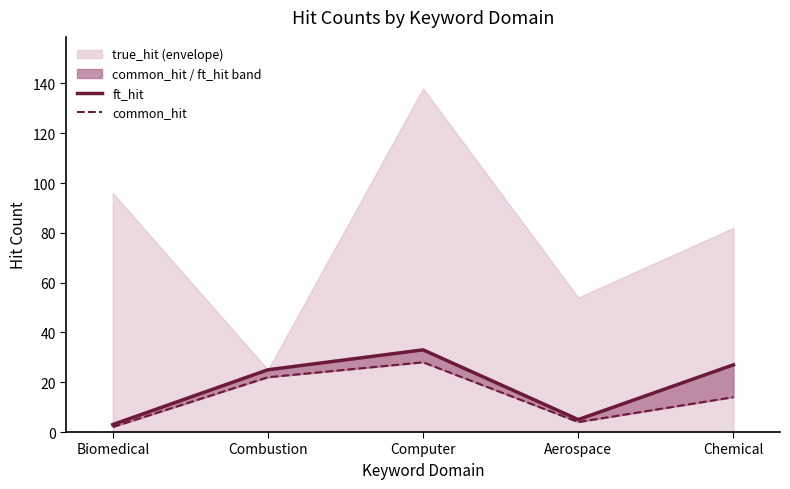

What is the spread (max minus min) of values at Chemical?

13